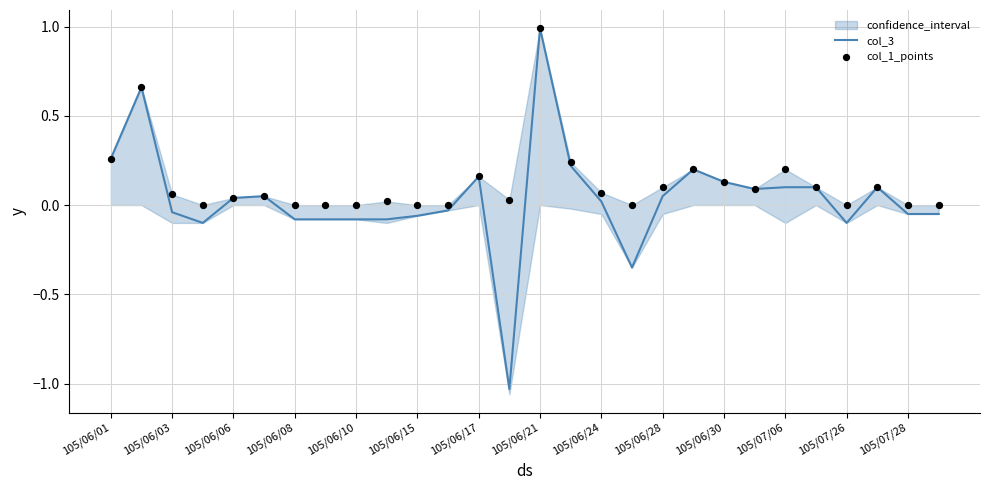

At how many categories does at least one series exceed 0?

18